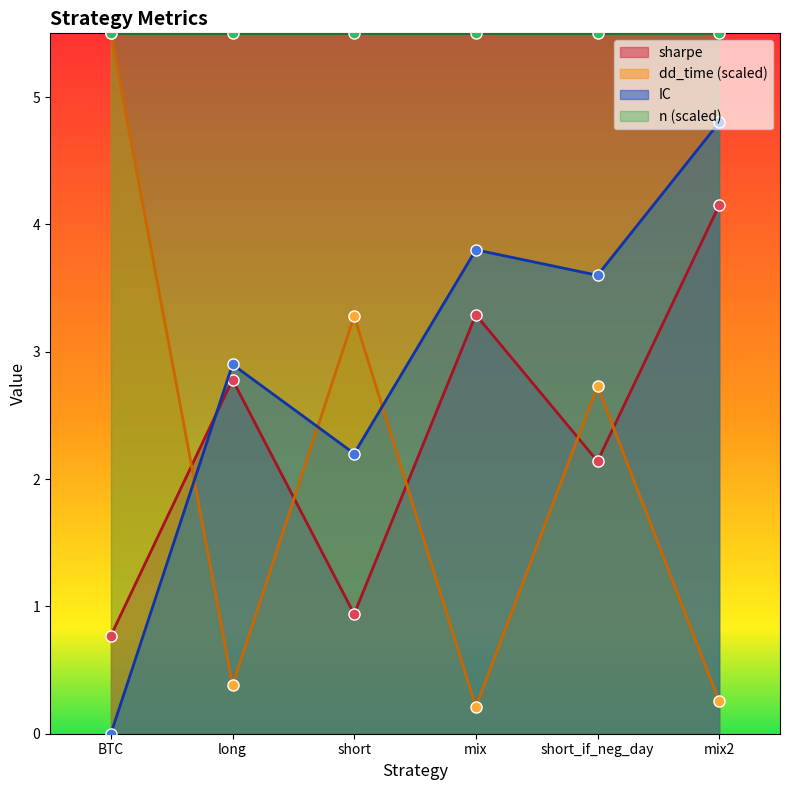

How many values in the sharpe series exceed 2?

4